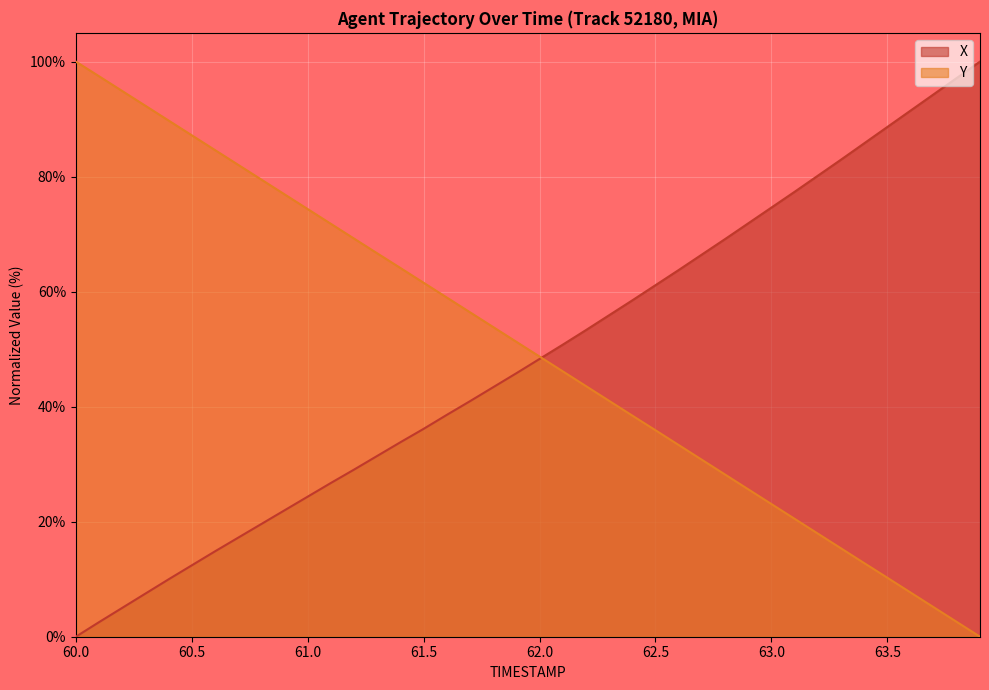

Reading left to right, extract all data points from this chart.

X: 60.0=0.0	60.1=2.5	60.2=5.0	60.3=7.5	60.4=10.0	60.5=12.4	60.6=14.8	60.7=17.2	60.8=19.6	60.9=22.0	61.0=24.4	61.1=26.7	61.2=29.1	61.3=31.4	61.4=33.8	61.5=36.1	61.6=38.6	61.7=41.0	61.8=43.4	61.9=45.8	62.0=48.3	62.1=50.8	62.2=53.3	62.3=55.9	62.4=58.5	62.5=61.1	62.6=63.8	62.7=66.4	62.8=69.1	62.9=71.9	63.0=74.6	63.1=77.4	63.2=80.1	63.3=82.9	63.4=85.8	63.5=88.6	63.6=91.5	63.7=94.3	63.8=97.2	63.9=100.0
Y: 60.0=100.0	60.1=97.5	60.2=94.9	60.3=92.3	60.4=89.8	60.5=87.2	60.6=84.6	60.7=82.1	60.8=79.5	60.9=76.9	61.0=74.4	61.1=71.8	61.2=69.2	61.3=66.7	61.4=64.1	61.5=61.5	61.6=59.0	61.7=56.4	61.8=53.8	61.9=51.3	62.0=48.7	62.1=46.2	62.2=43.6	62.3=41.0	62.4=38.5	62.5=35.9	62.6=33.3	62.7=30.8	62.8=28.2	62.9=25.6	63.0=23.1	63.1=20.5	63.2=17.9	63.3=15.4	63.4=12.8	63.5=10.3	63.6=7.7	63.7=5.1	63.8=2.6	63.9=0.0